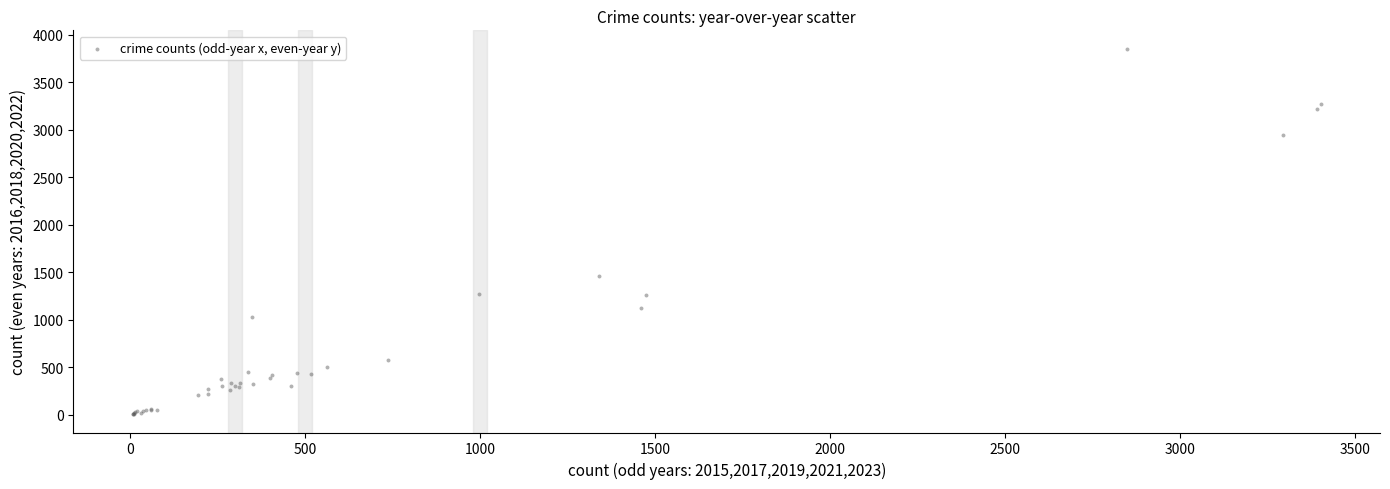

What Y value in the scatter plot is closest to 1930?

1461